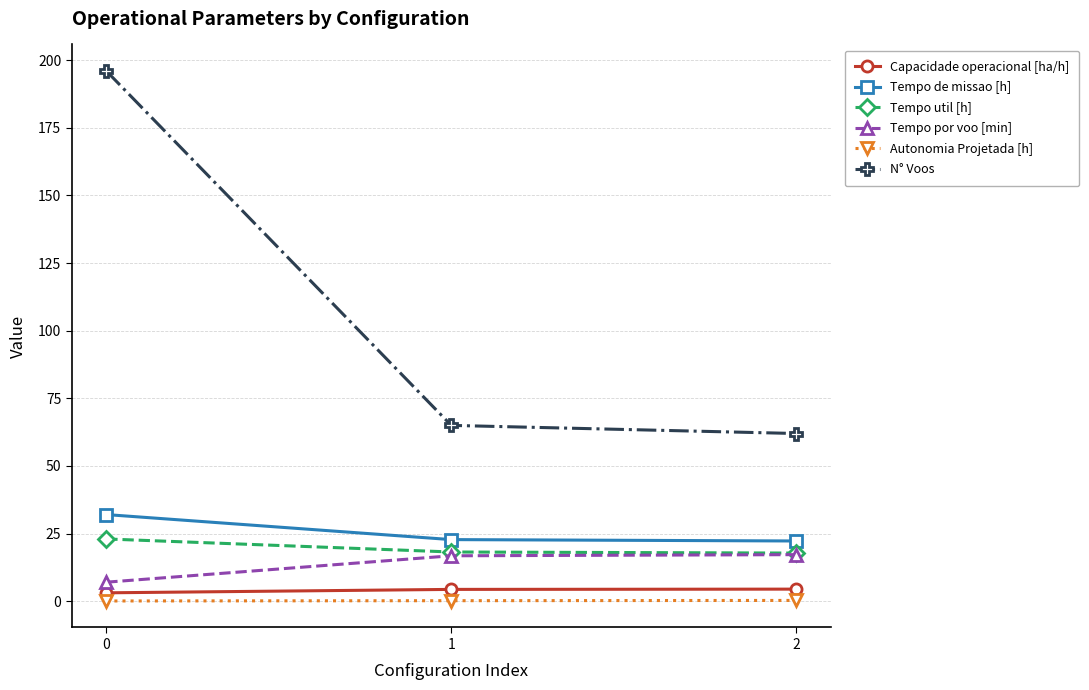

What is the minimum value shown in the chart?

0.1